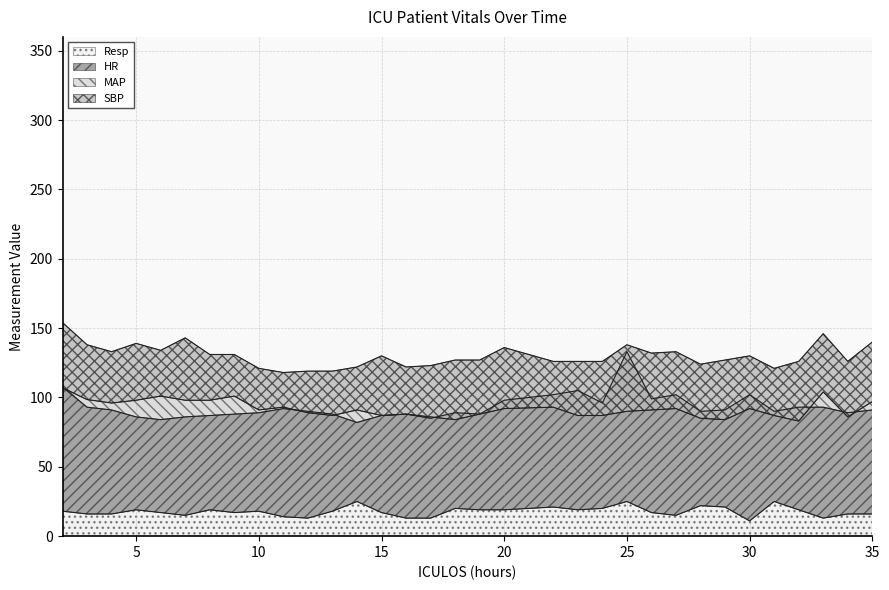

What is the difference between the MAP values at 10 and 29?

7.0